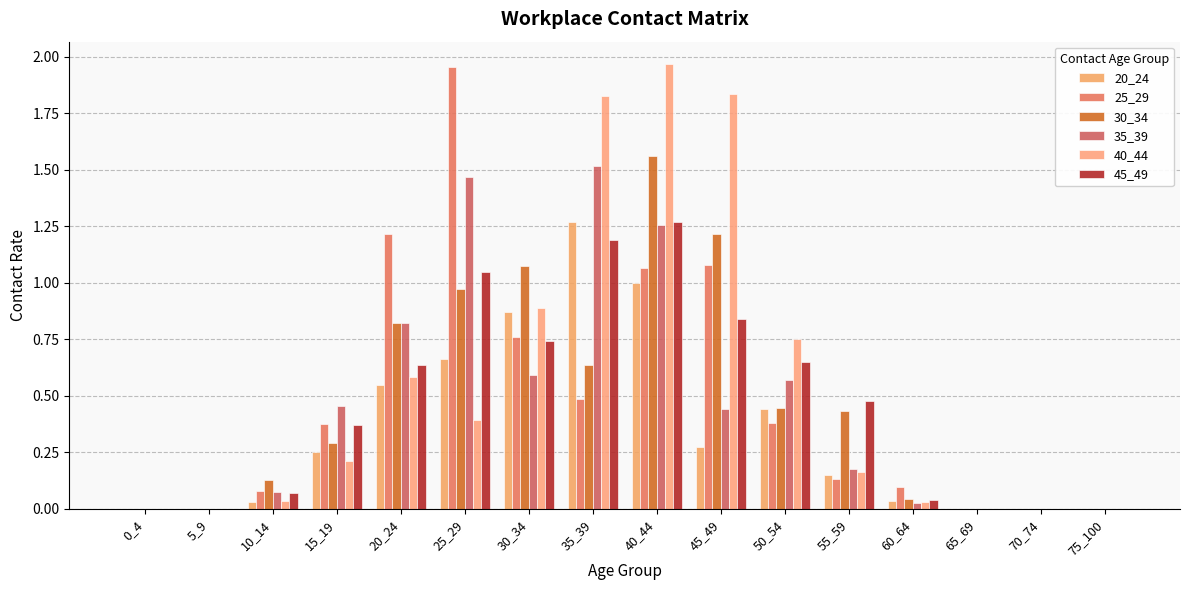

Which category has the lowest value in the 30_34 series?

0_4